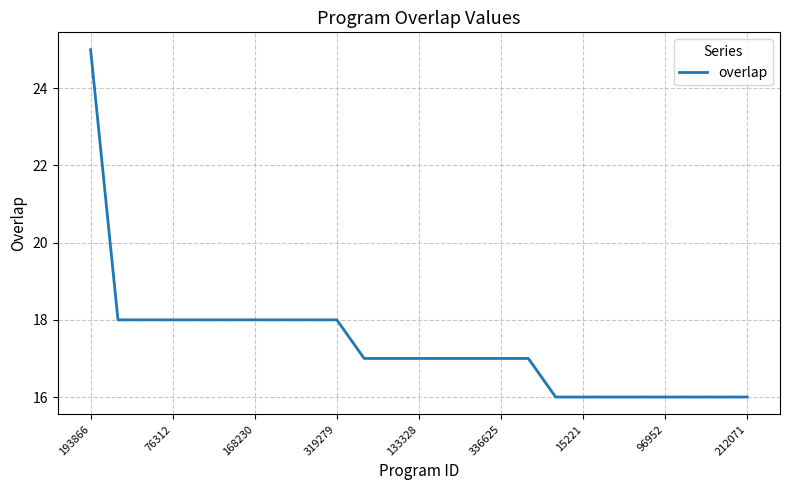

What is the difference between the maximum and minimum values?

9